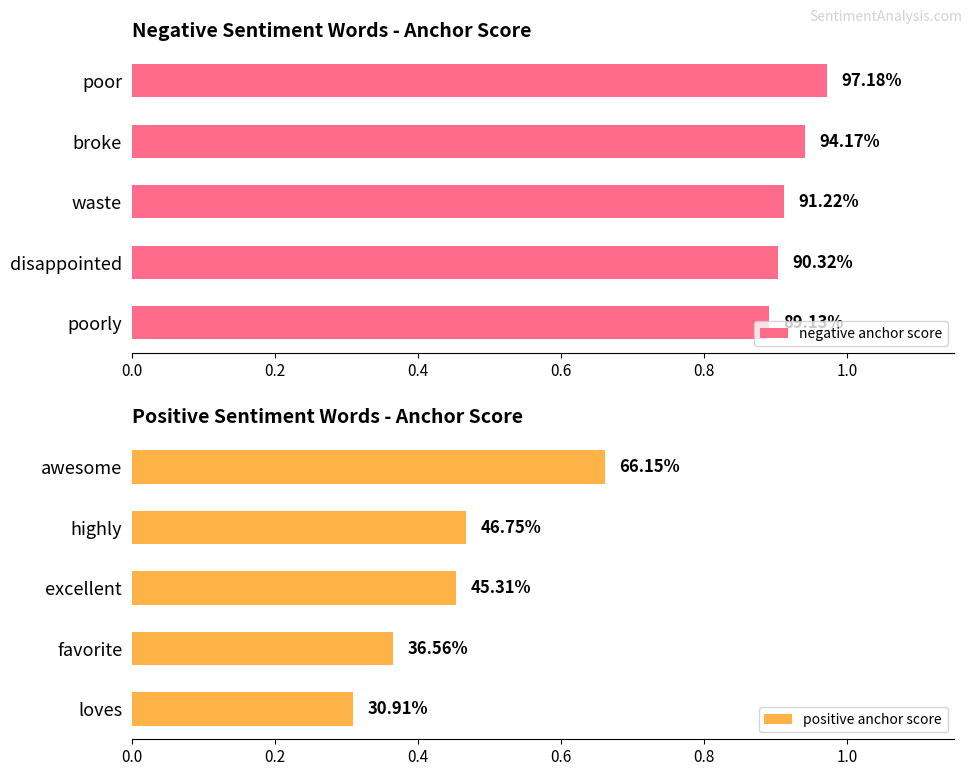

What is the average value of the positive anchor score series?

0.5